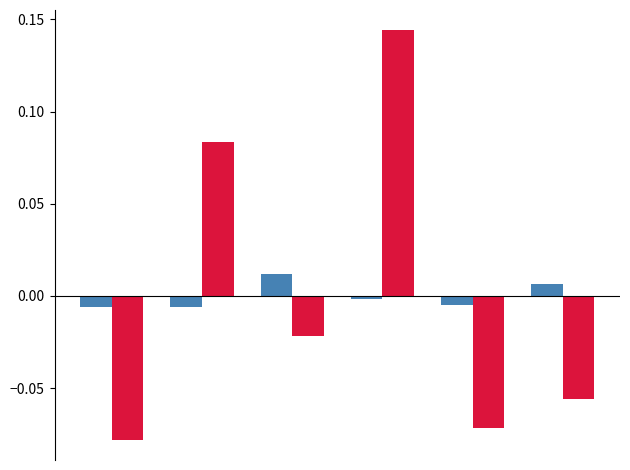

Reading left to right, list all the values displayed in this chart.

Furthest Point (do_fps): -0.0	-0.0	0.0	-0.0	-0.0	0.0
Random Sampling (do_rand): -0.1	0.1	-0.0	0.1	-0.1	-0.1